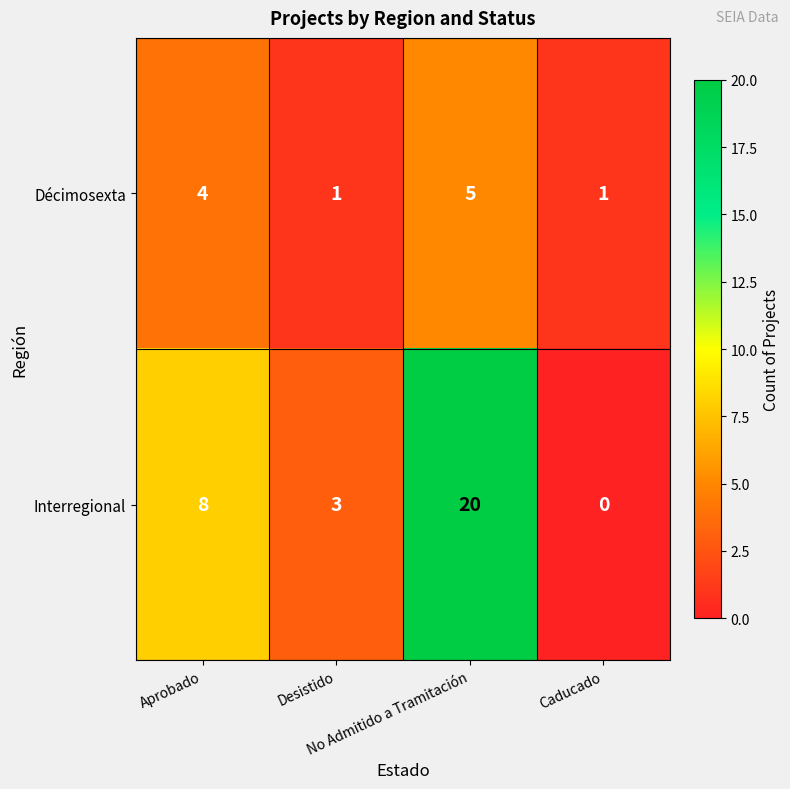

What is the maximum value shown in the chart?

20